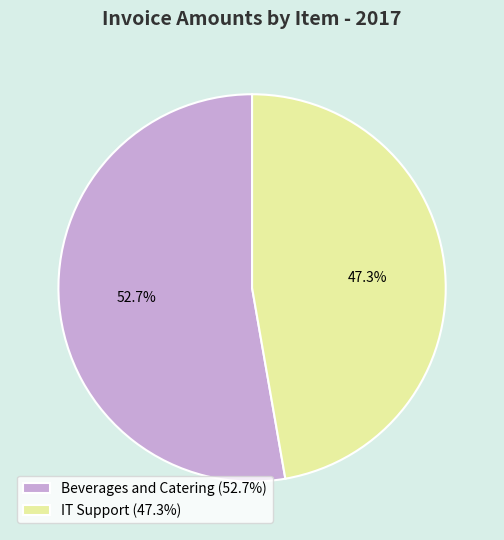

Which slice is the smallest?

IT Support